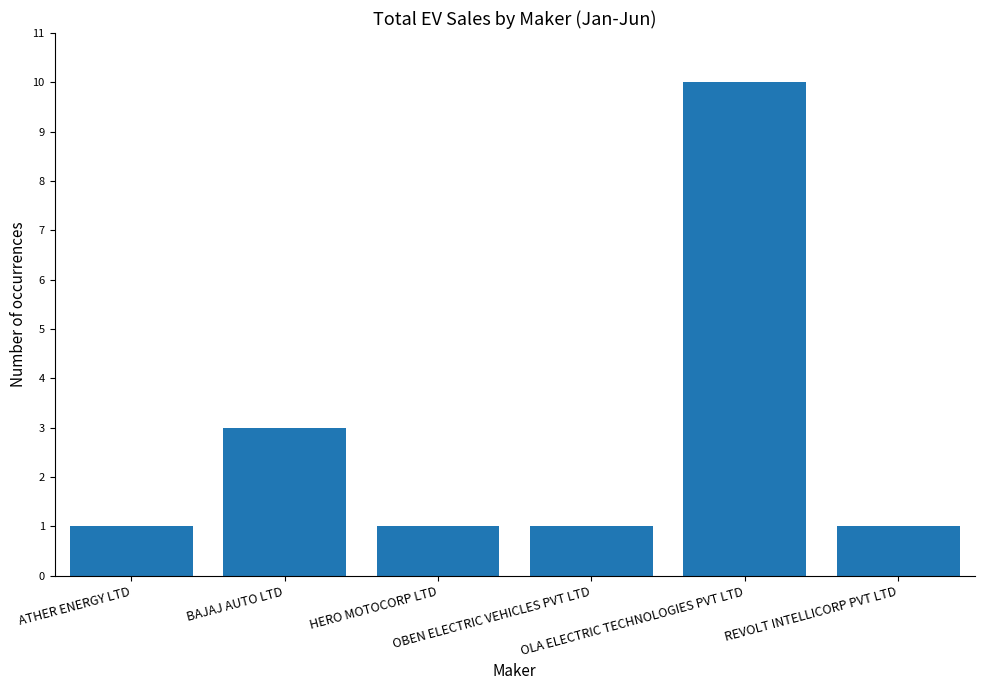

What is the average value?

3